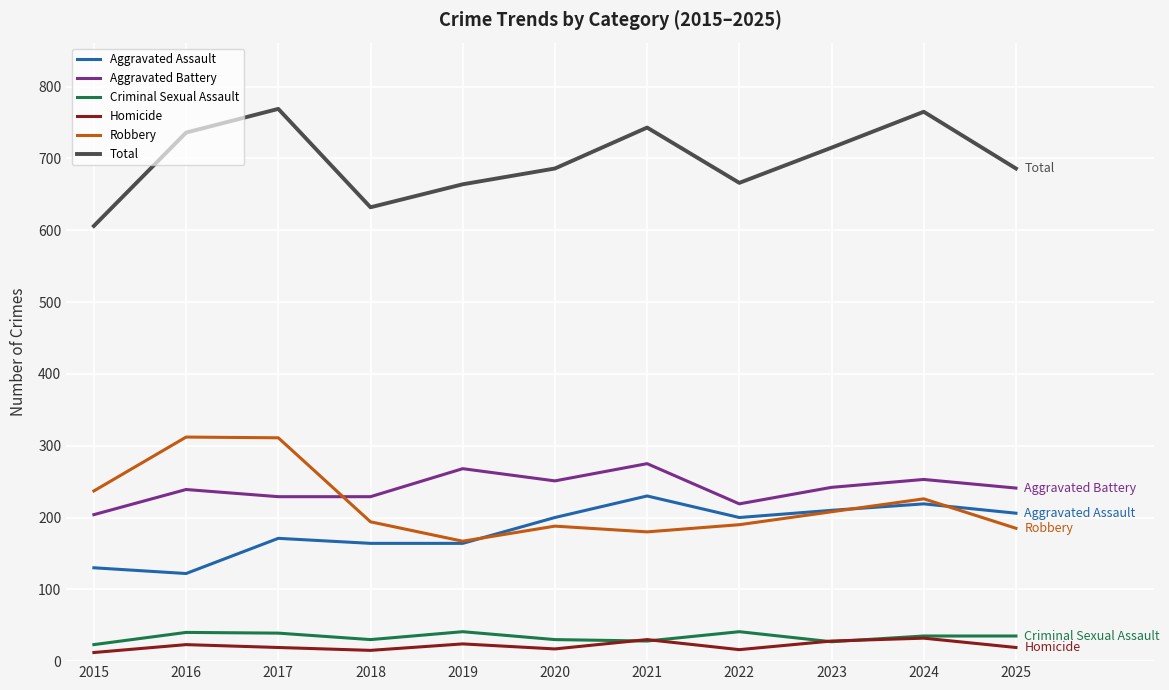

What is the minimum value for Robbery?

167